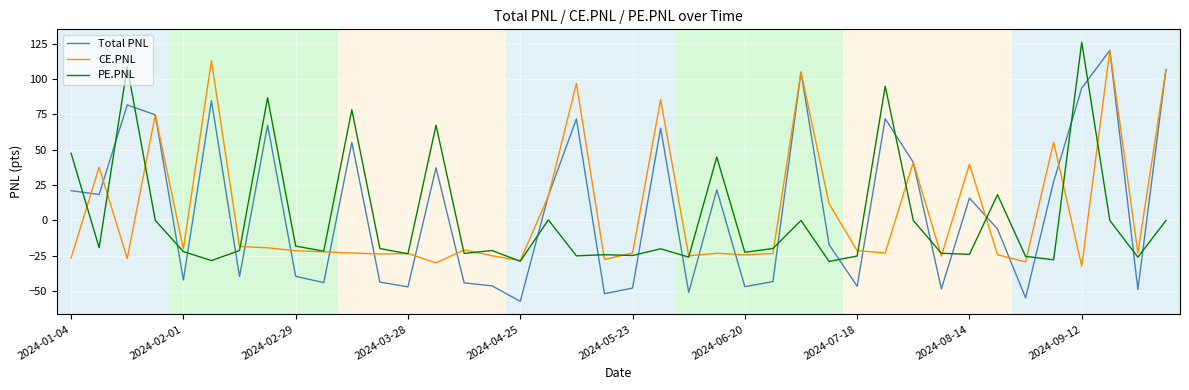

Which series ends up on top after the final intersection of PE.PNL and Total PNL?

Total PNL